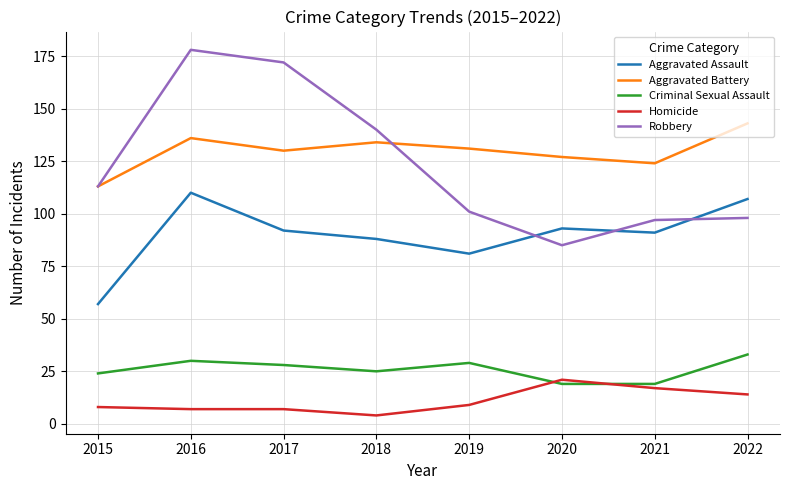

Which series ends up on top after the final intersection of Homicide and Criminal Sexual Assault?

Criminal Sexual Assault